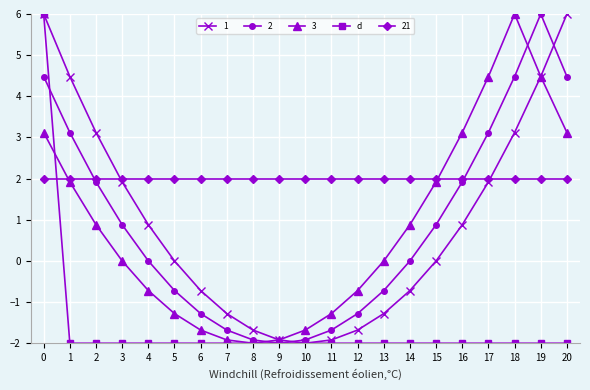

True or false: 21 has a value of 0.7 at 10.

False